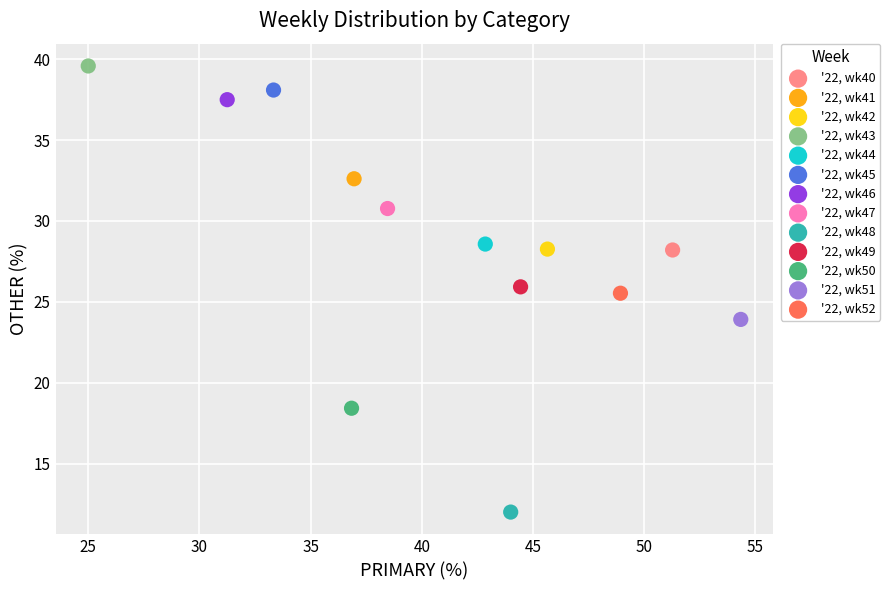

Which series reaches the minimum Y coordinate?

'22, wk48